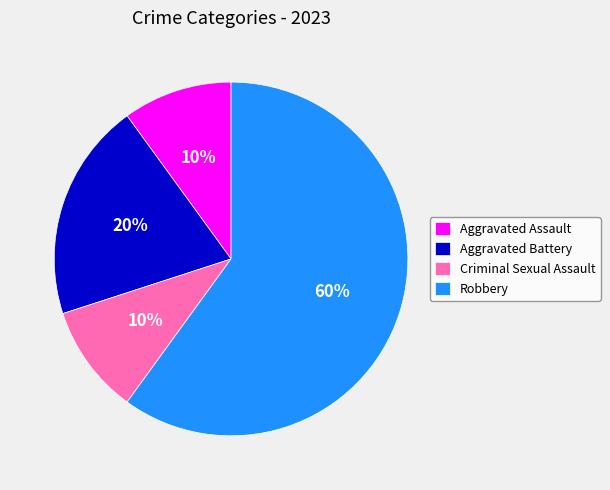

To the nearest percent, what percentage of the pie is Aggravated Battery?

20%